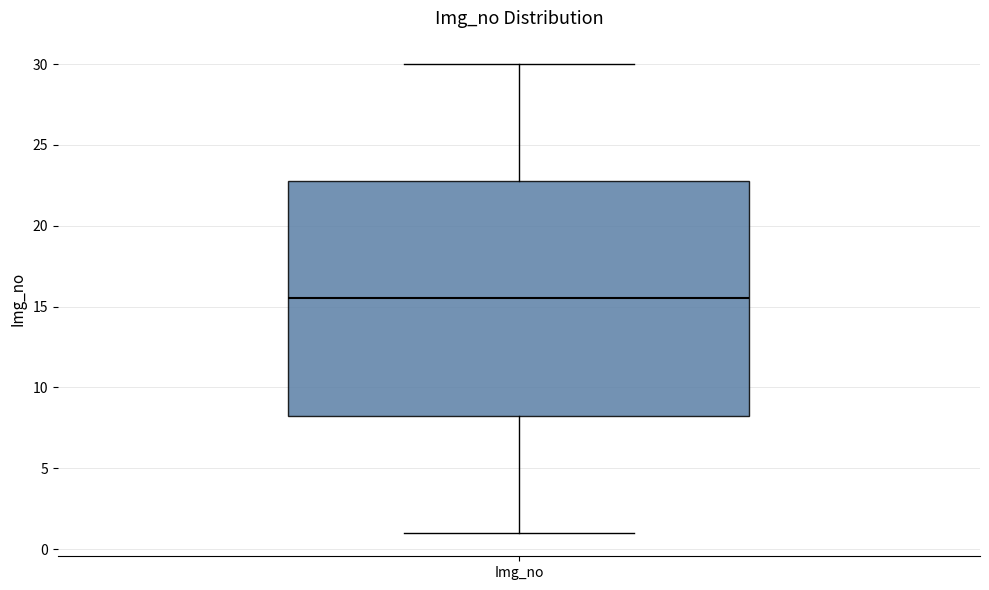

Transcribe this box plot: give where the median line is, the range the box spans, and where the two whiskers end, as read against the y-axis. The values are not printed on the chart, so give them approximately, as read against the axis.

median 15.5, box 8.5 to 23.0, whiskers 1.0 to 30.0